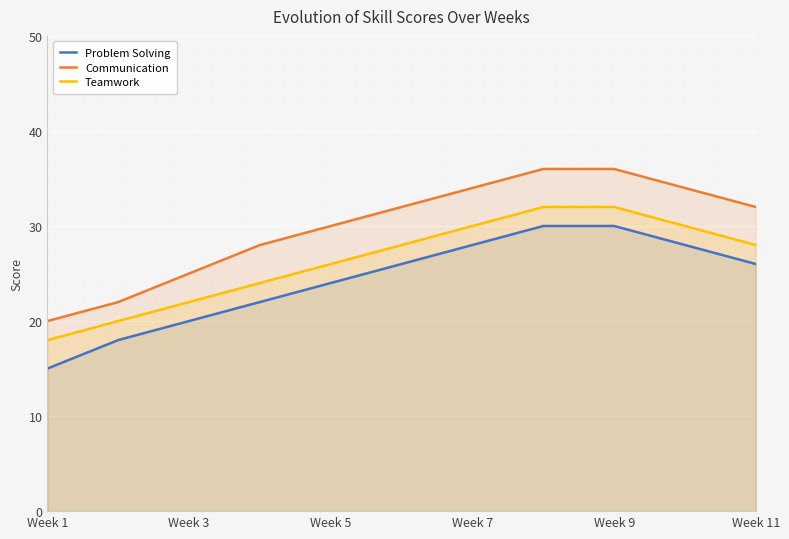

What is the difference between the maximum and minimum values in the Communication series?

16